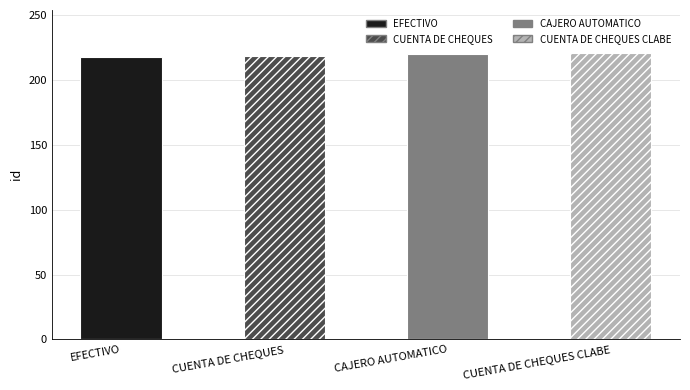

Count the number of values greater than 220.

1